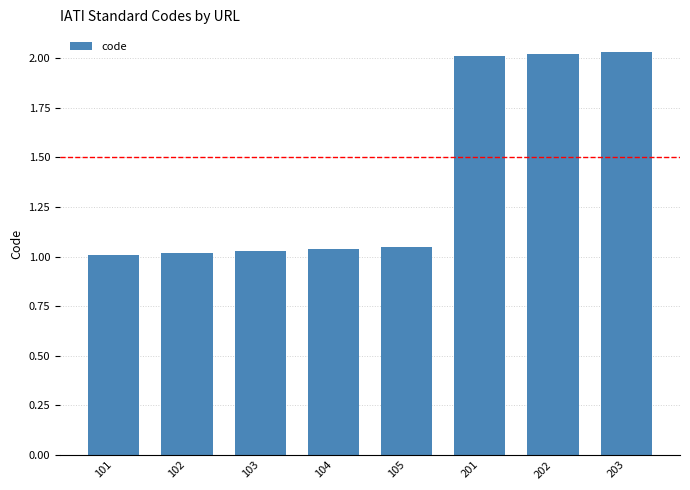

The chart shows a value of 0.5 at 101. True or false?

False